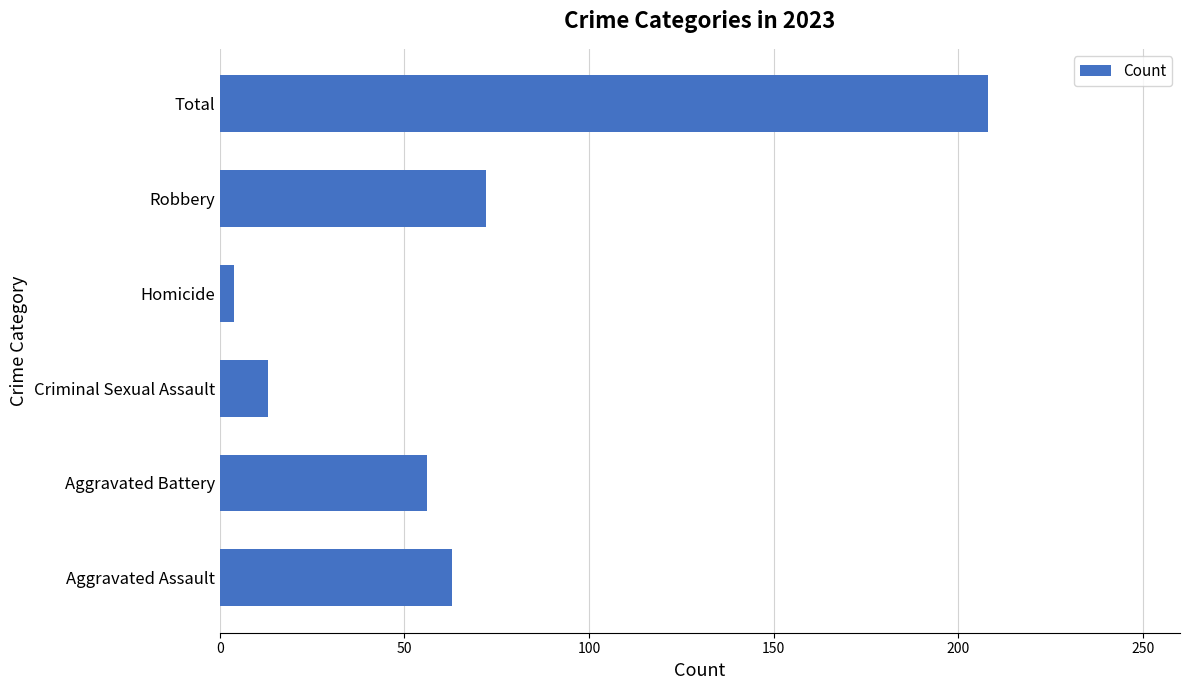

What is the sum of all values?

416